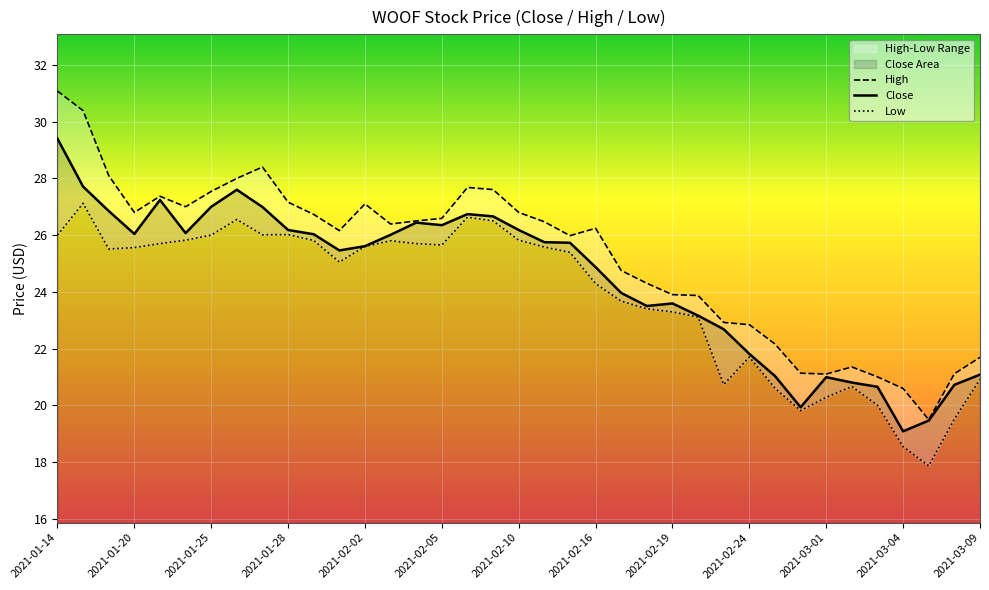

True or false: Close and Low cross at least once.

False